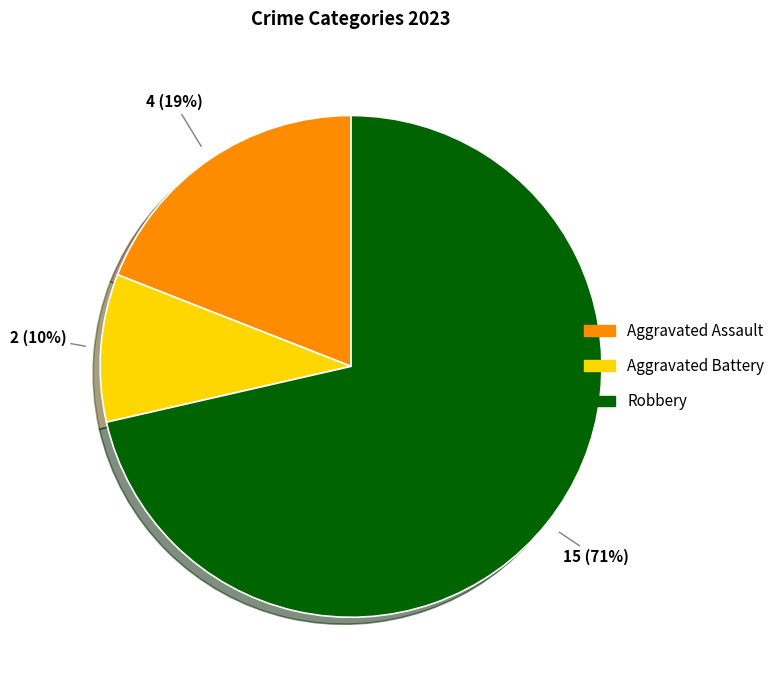

To the nearest percent, what is the average slice percentage?

33%